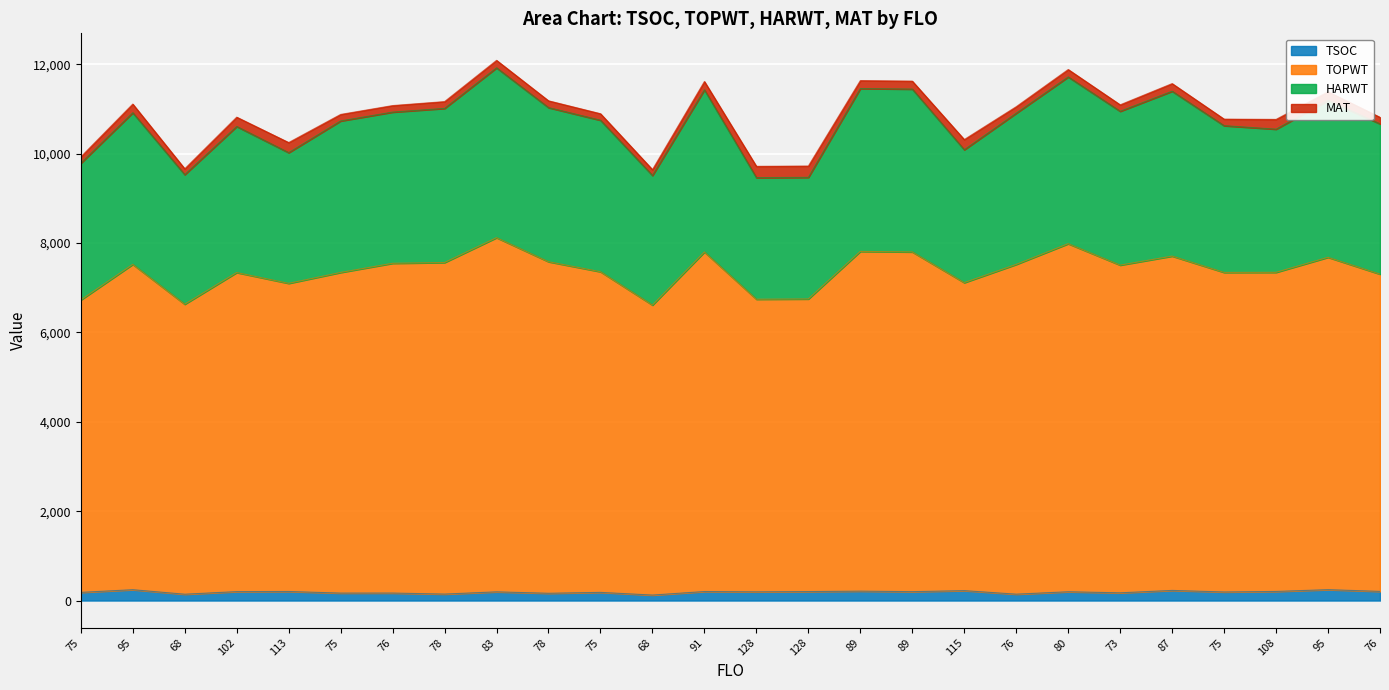

True or false: TSOC has more than 1 points higher than both neighbors.

True